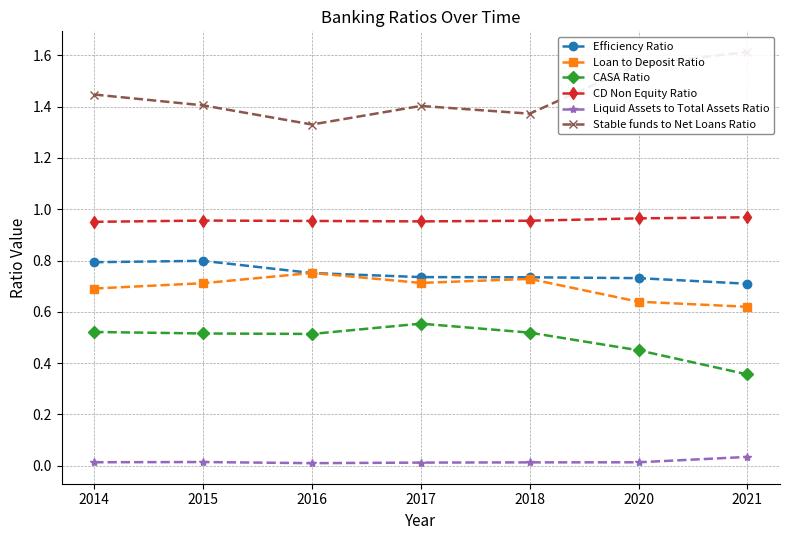

What is the value of the Stable funds to Net Loans Ratio point at the 6th from the left?

1.6